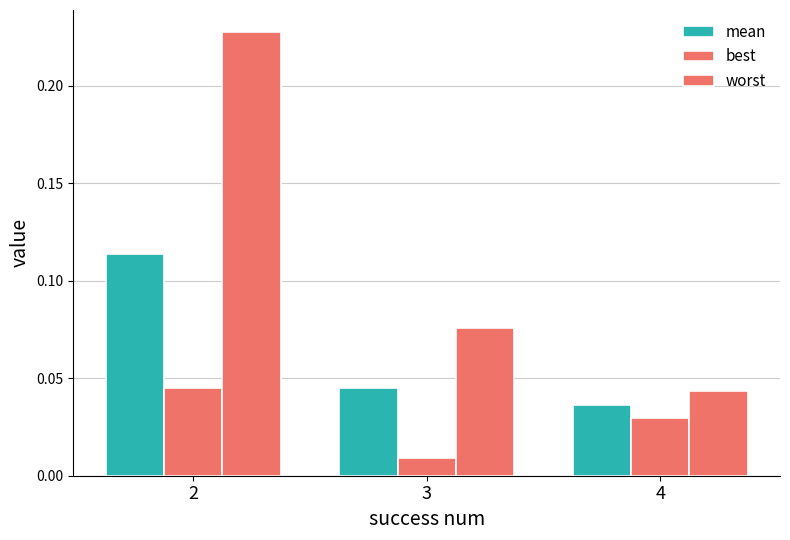

Count the number of data series in this chart.

3